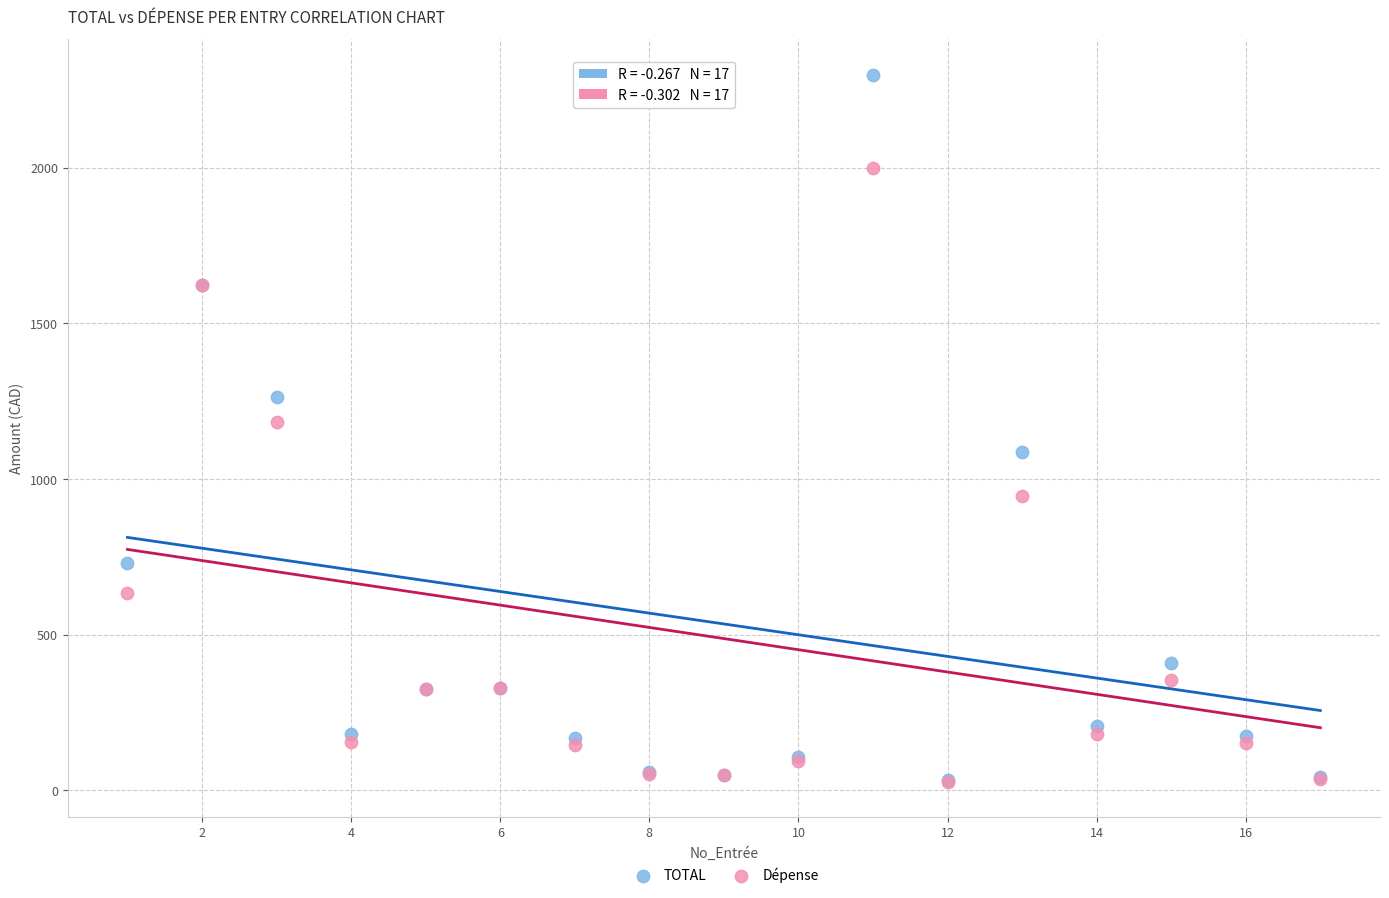

Which series has the largest Y range (max minus min)?

TOTAL